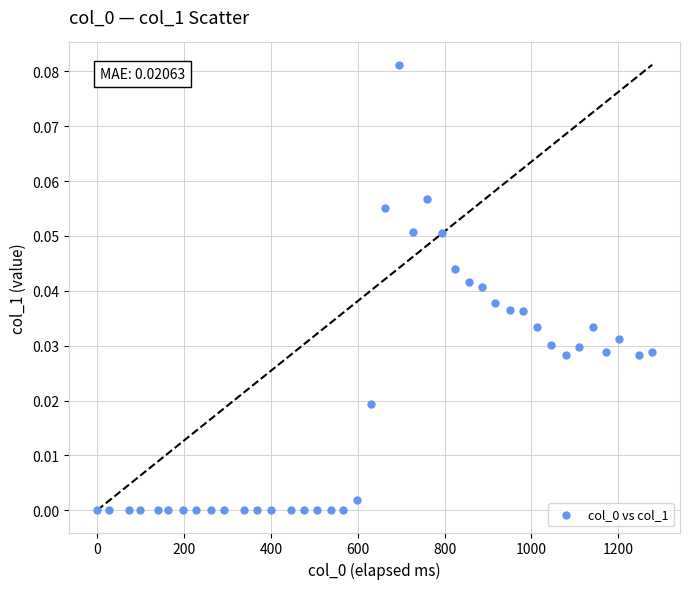

What is the range of X values (max minus min)?

1278.0